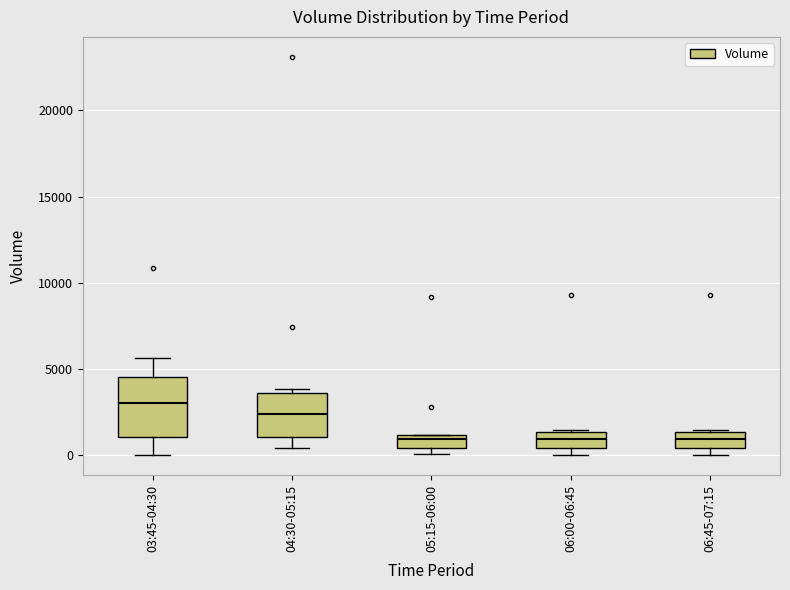

Reading left to right, read every box against the y-axis: the position of its median line, the range the box covers, and the ends of its whiskers. The values are not printed on the chart, so give them approximately, as read against the axis.

03:45-04:30: median 3000, box 1000 to 4500, whiskers 0 to 5500
04:30-05:15: median 2500, box 1000 to 3500, whiskers 500 to 4000
05:15-06:00: median 1000 (just below the box's upper edge), box 500 to 1000, whiskers 0 to 1000
06:00-06:45: median 1000, box 500 to 1500, whiskers 0 to 1500
06:45-07:15: median 1000, box 500 to 1500, whiskers 0 to 1500